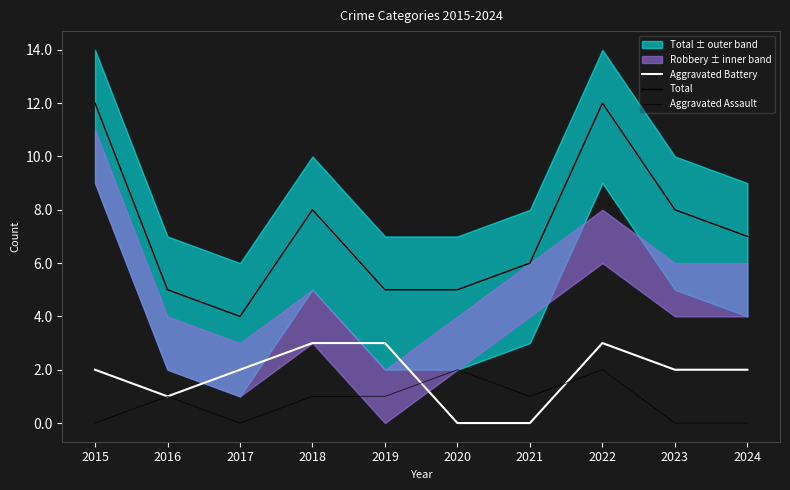

What is the average value of the Aggravated Battery series?

2